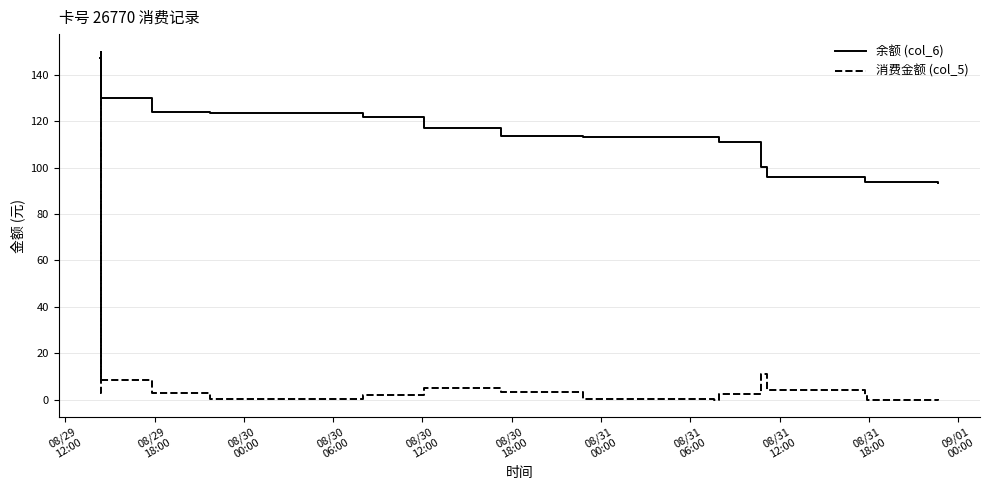

Which series has the largest total across all categories?

余额 (col_6)